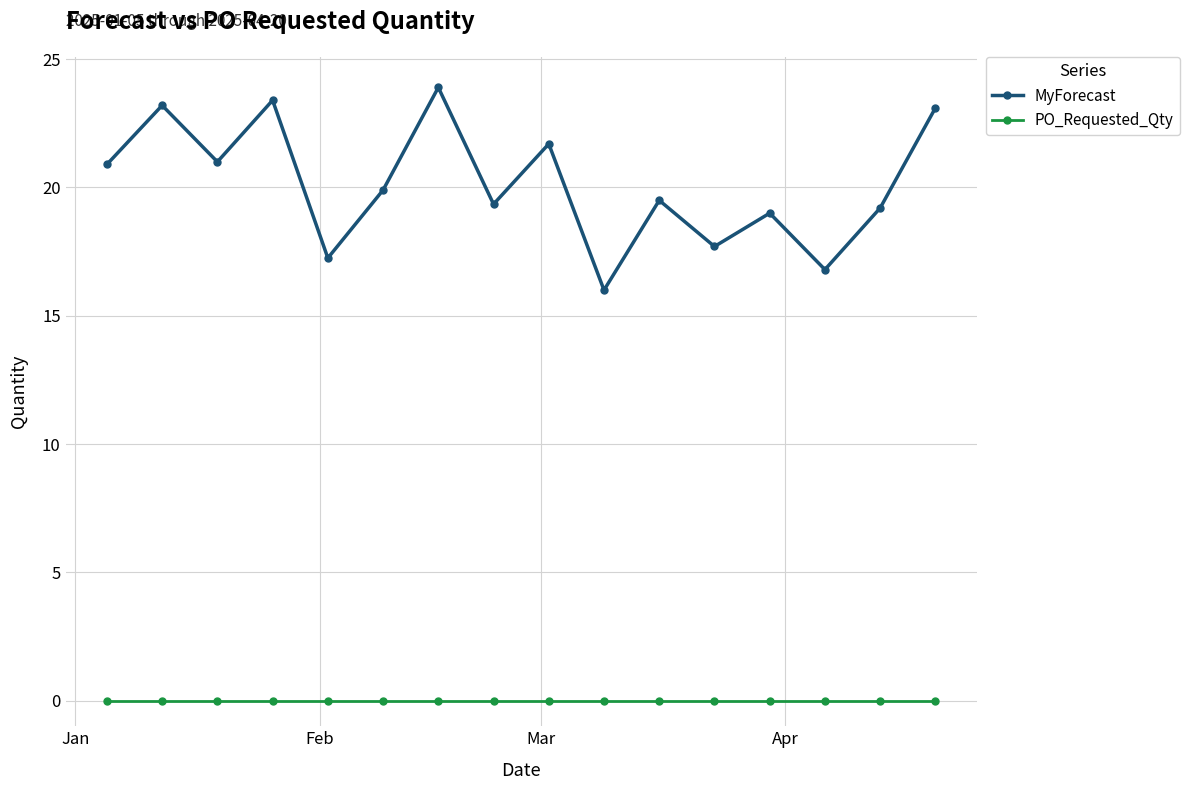

Rank the series by their maximum value, from lowest to highest.

PO_Requested_Qty, MyForecast